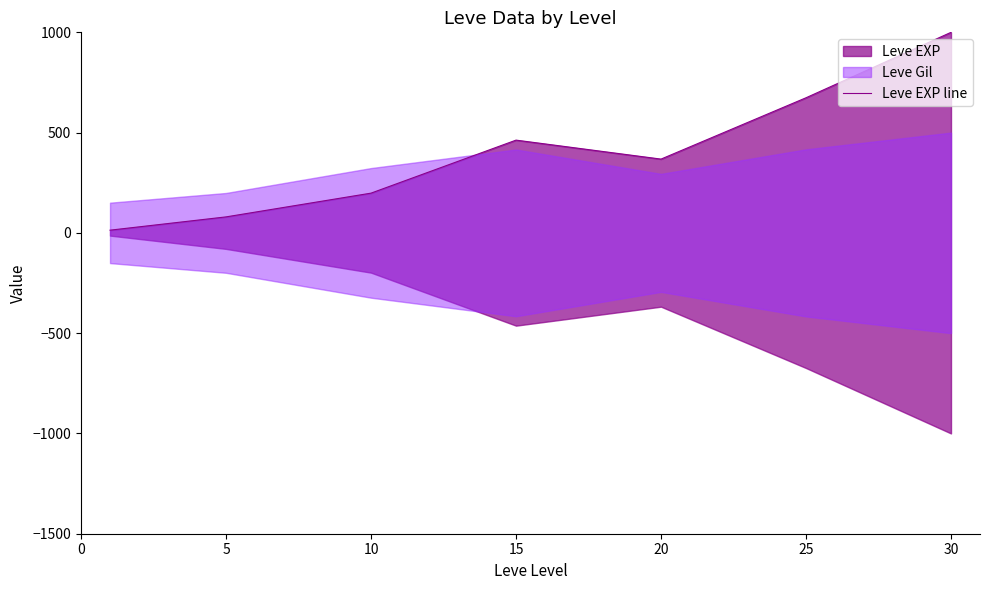

The value at 20 is 367.9. True or false?

True